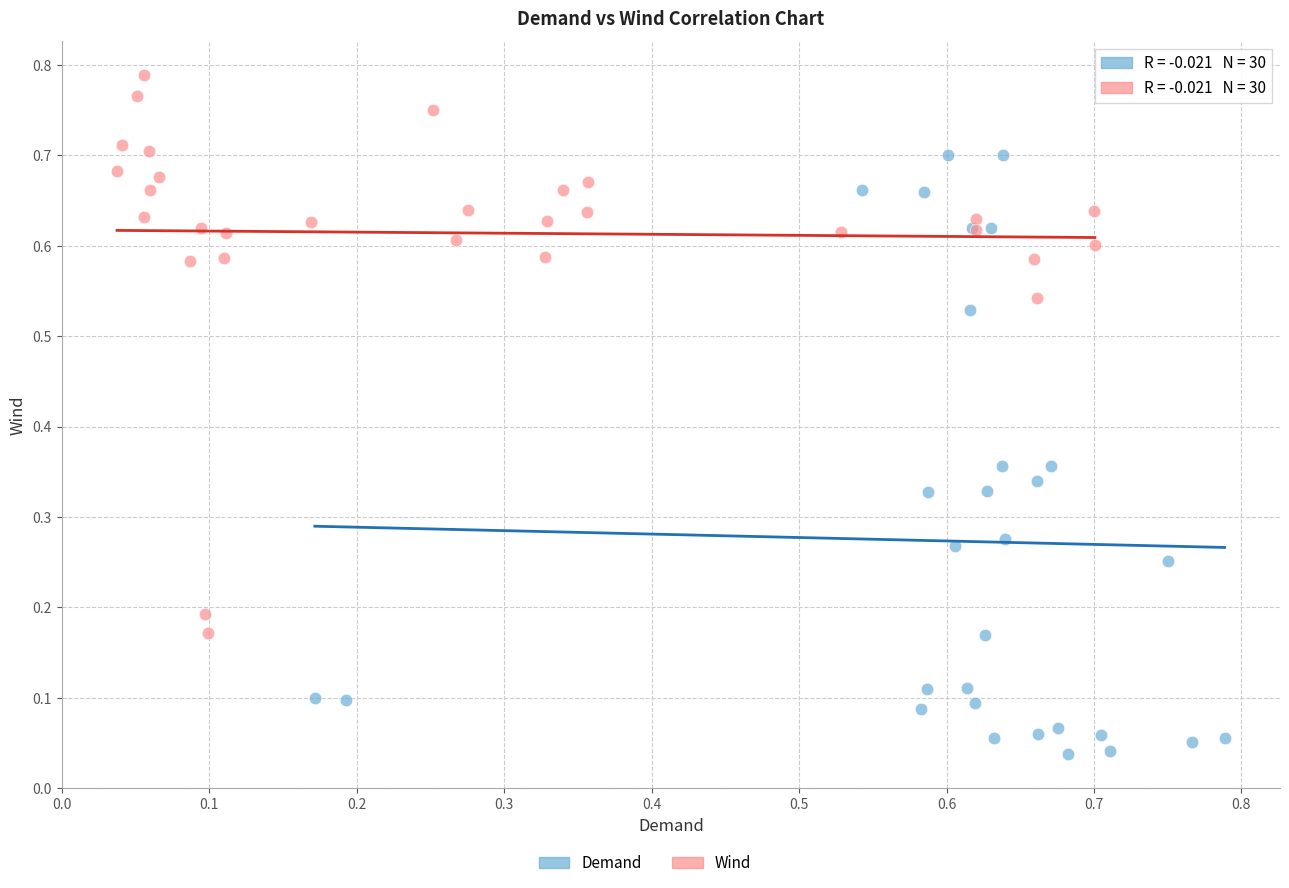

Which series has the widest spread of Y values?

Demand